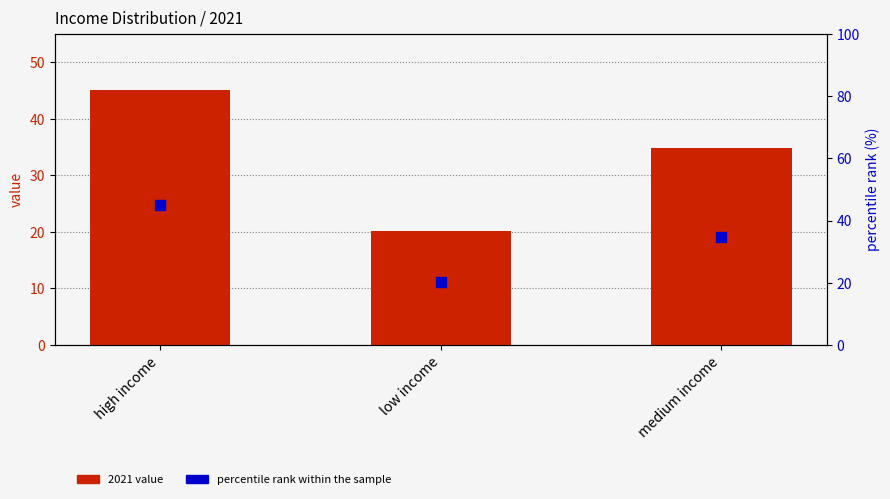

Which series has the widest spread of Y values?

2021 value